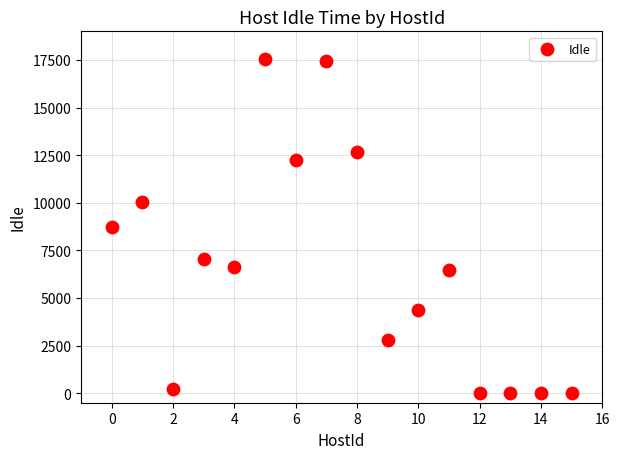

What is the range of Y values (max minus min)?

17553